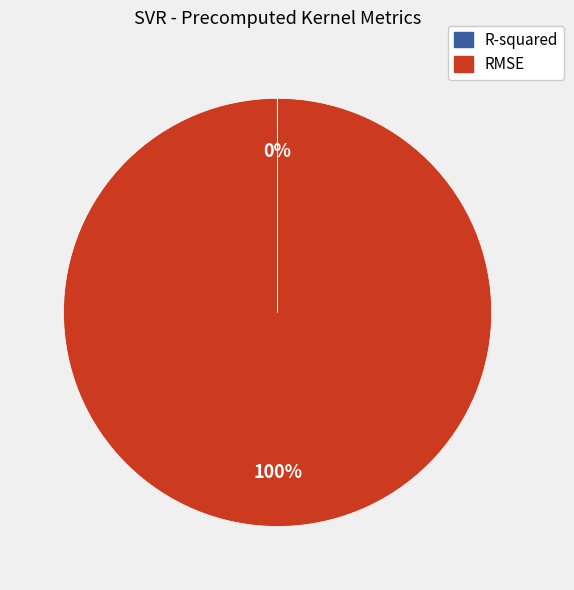

To the nearest percent, what is the difference between the largest and smallest slice percentages?

100%